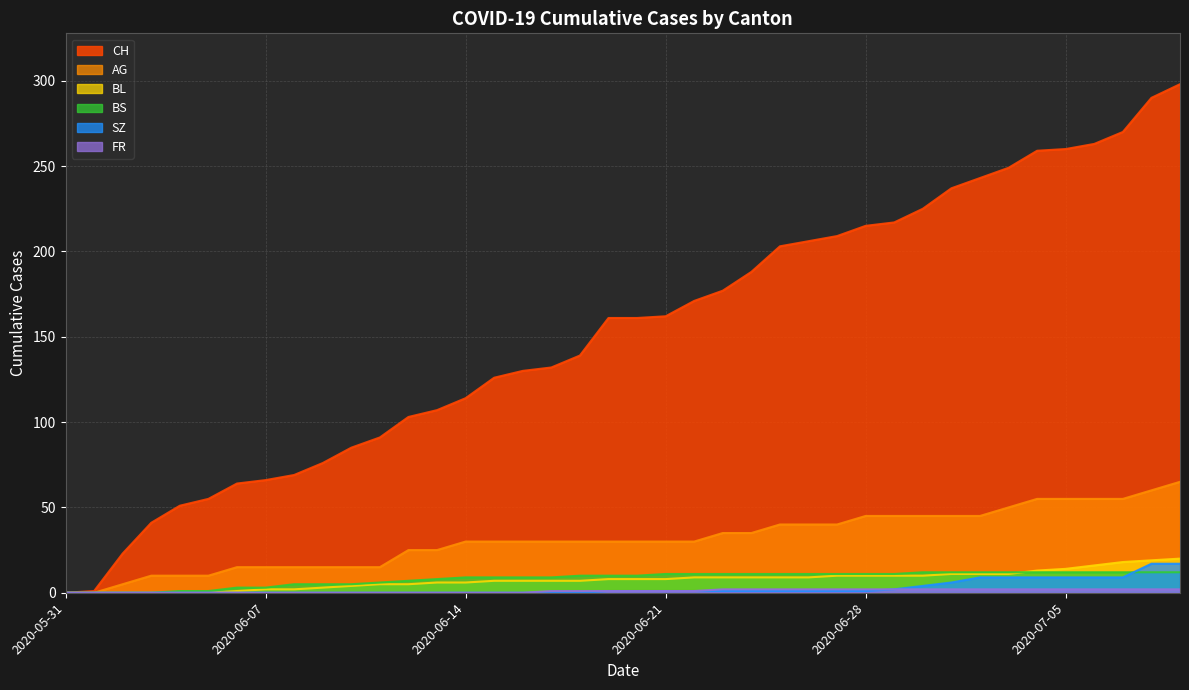

What position from the left is 2020-06-19?

20